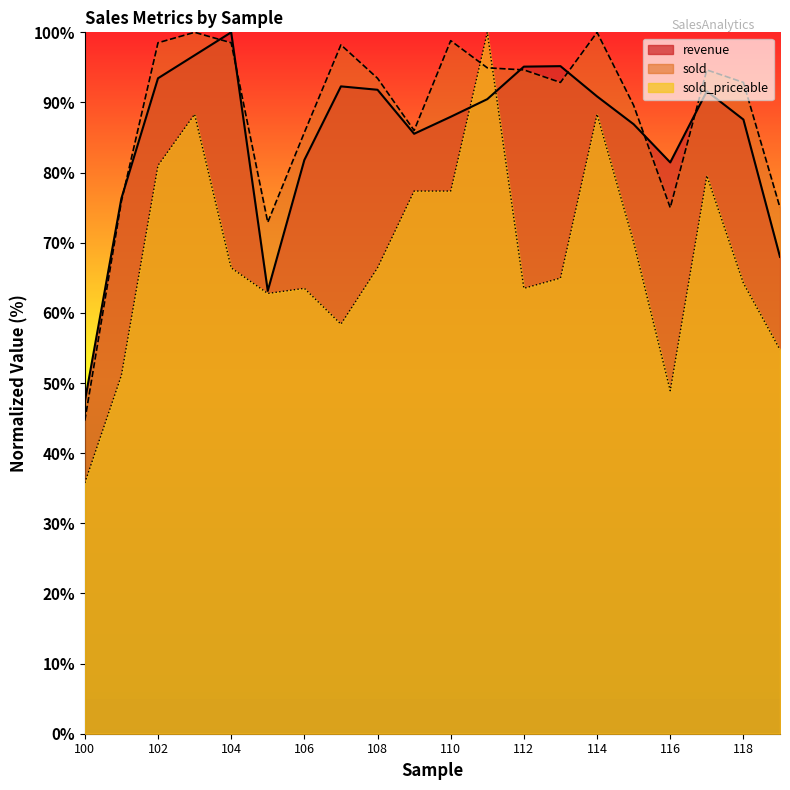

What are all the series names shown in the legend?

revenue, sold, sold_priceable